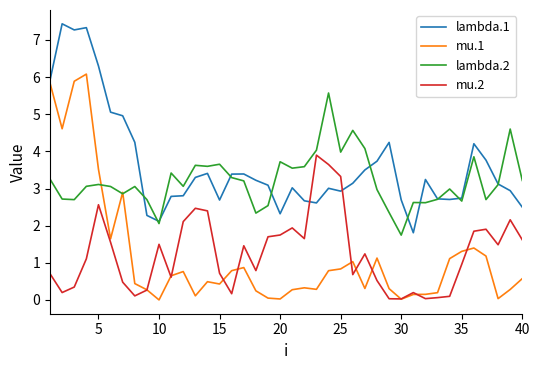

Which series has the largest range (max minus min)?

mu.1